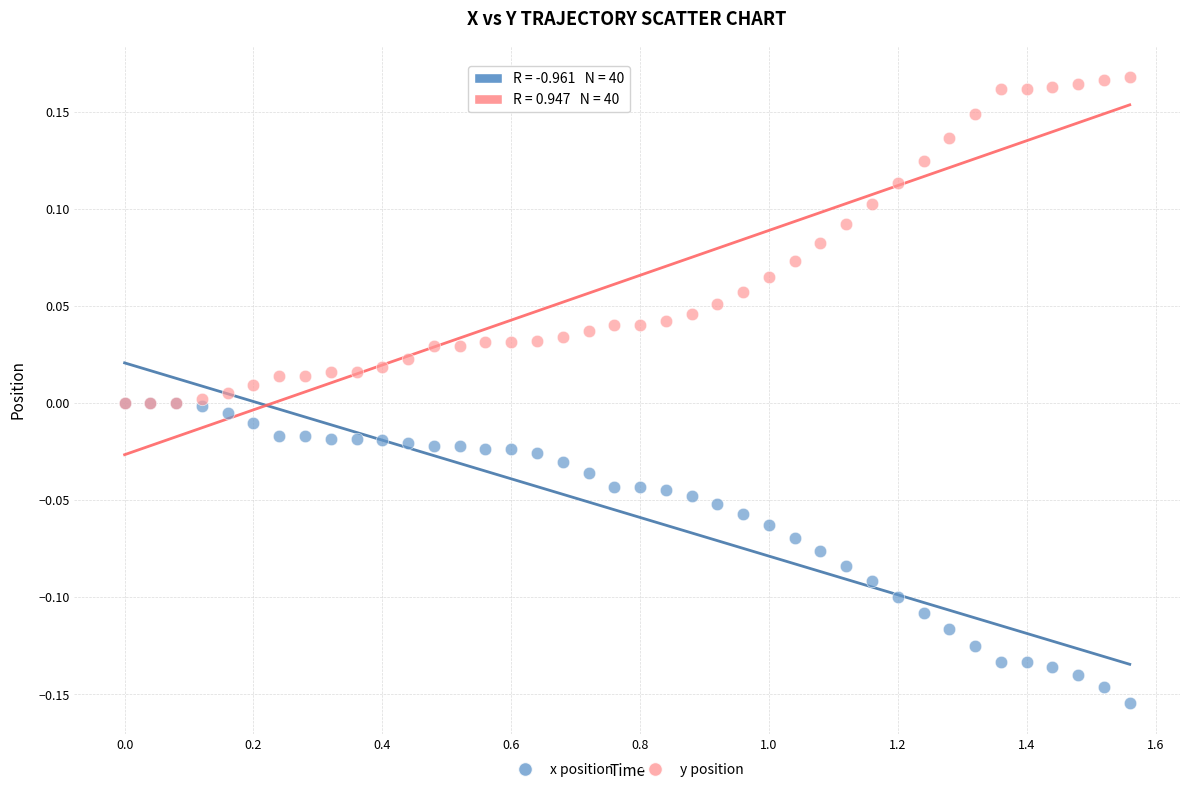

Which series reaches the maximum Y coordinate?

y position